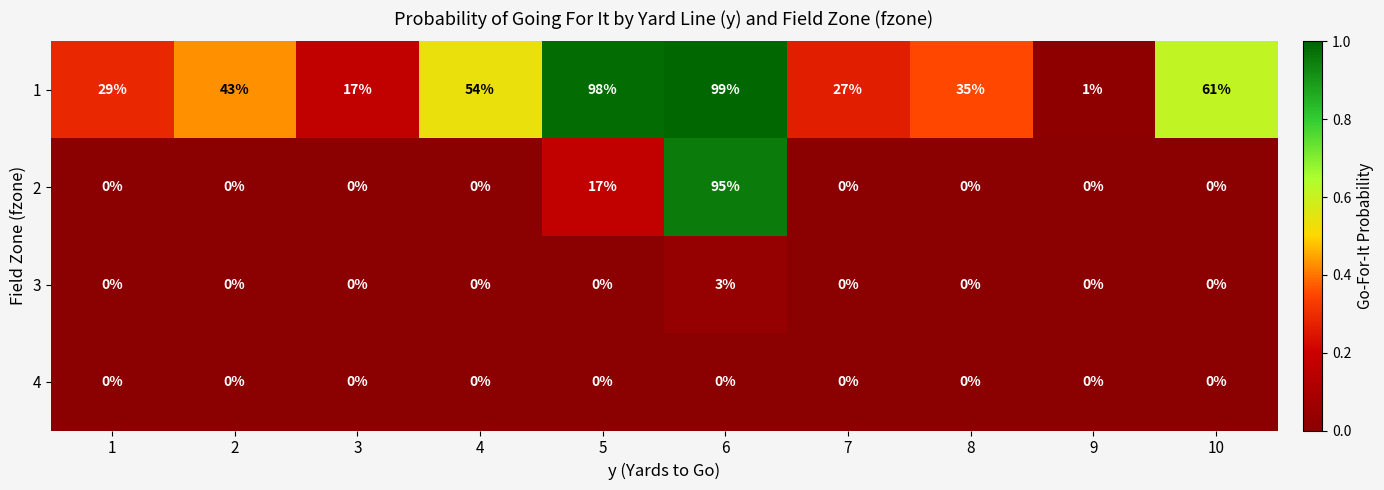

What is the approximate value of 2 at 5, to the nearest 10?

20